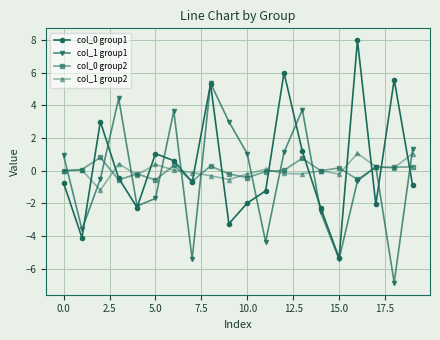

What is the difference between the second highest and second lowest values in the col_1 group2 series?

1.6